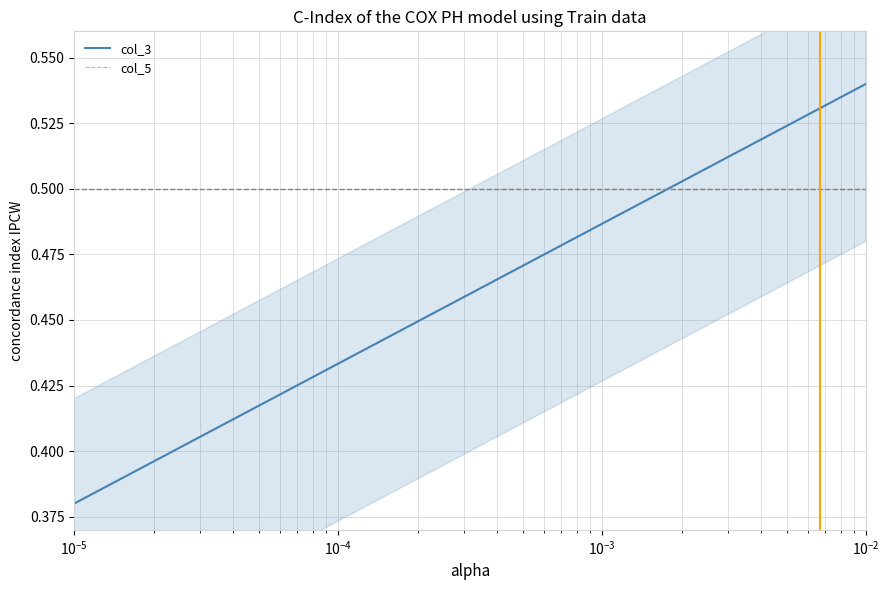

Reading right to left, what are all the values shown in this chart?

col_3: 0.5	0.5	0.5	0.5	0.5	0.5	0.5	0.5	0.5	0.5	0.4	0.4	0.4	0.4	0.4	0.4	0.4	0.4
col_5: 0.5	0.5	0.5	0.5	0.5	0.5	0.5	0.5	0.5	0.5	0.4	0.4	0.4	0.4	0.4	0.4	0.4	0.4